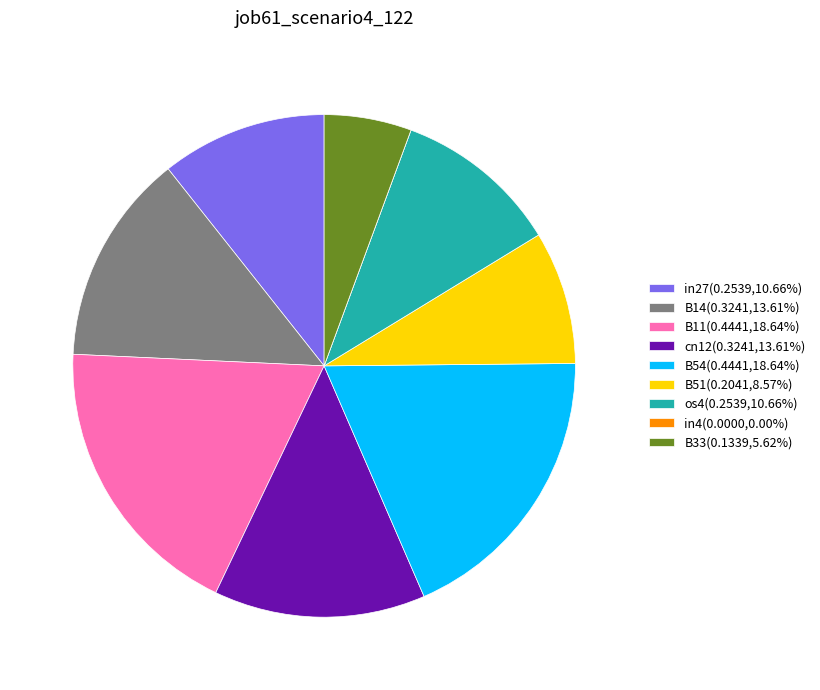

Is there any slice that represents more than half of the pie?

No